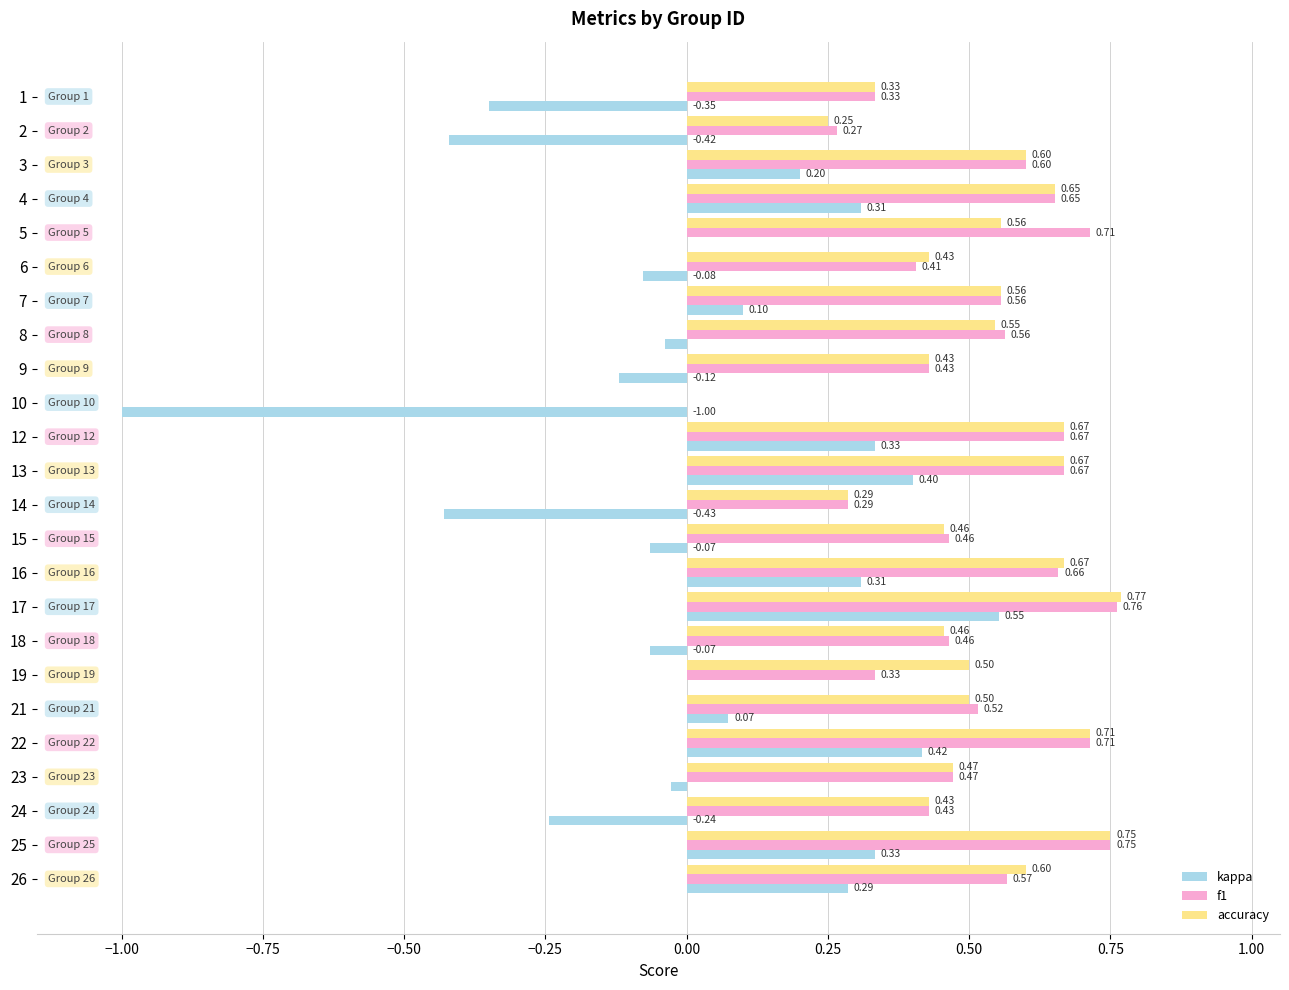

Which series has the largest total across all categories?

accuracy